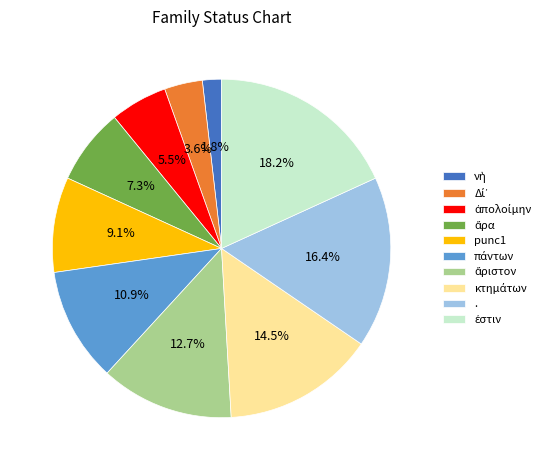

Does any single category account for the majority?

No